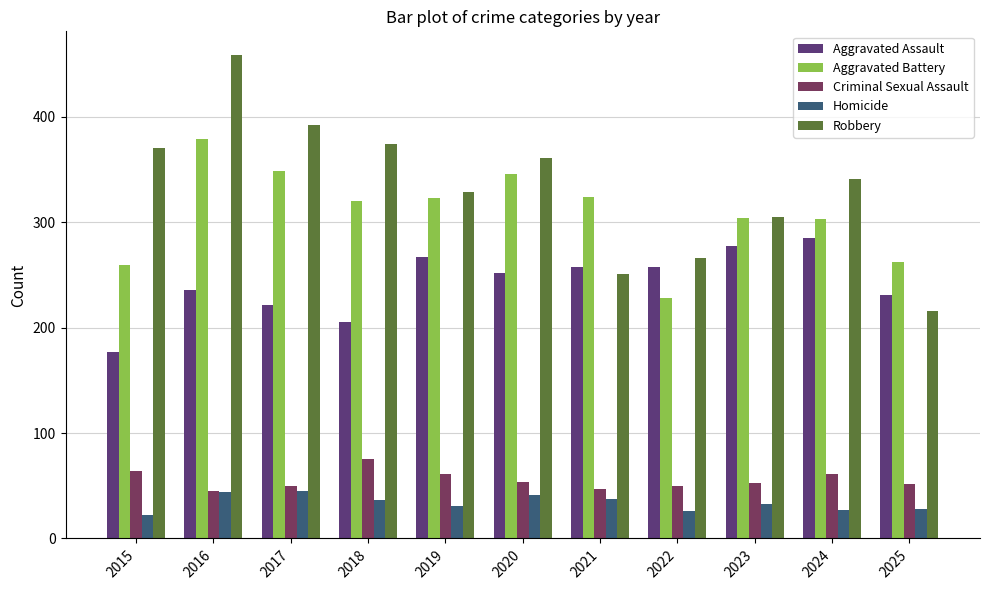

At which label is Aggravated Battery closest to 303?

2024